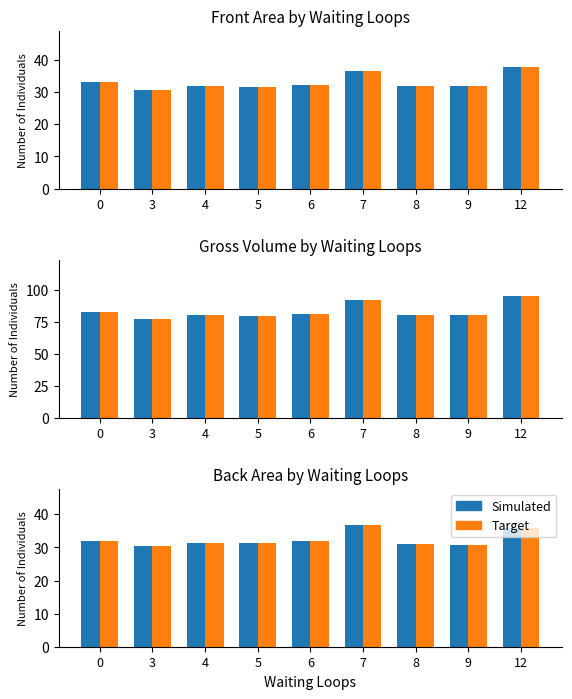

What is the difference between the Target values at 6 and 9?

1.0